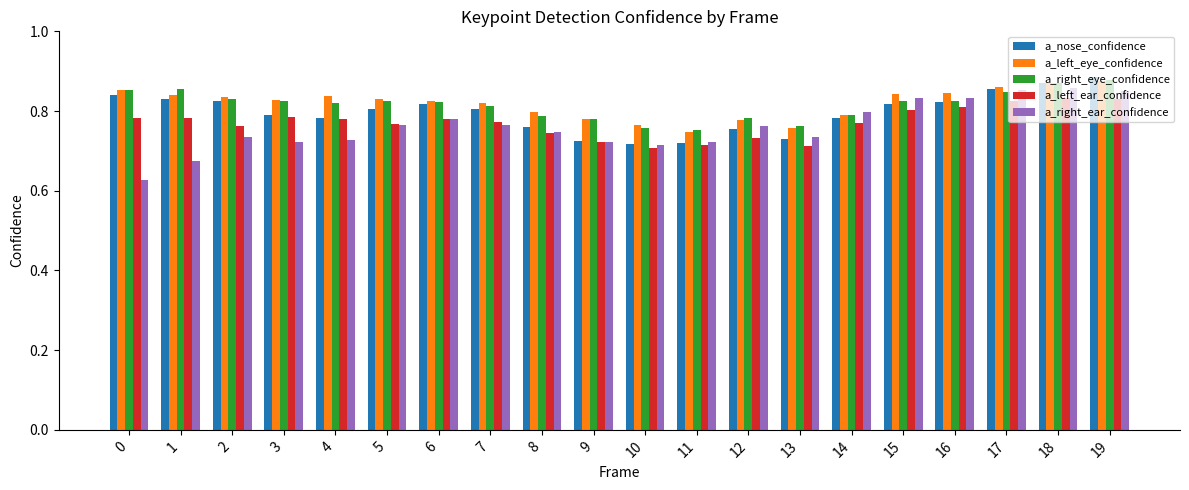

Between 14 and 19, which series saw the biggest shift?

a_nose_confidence